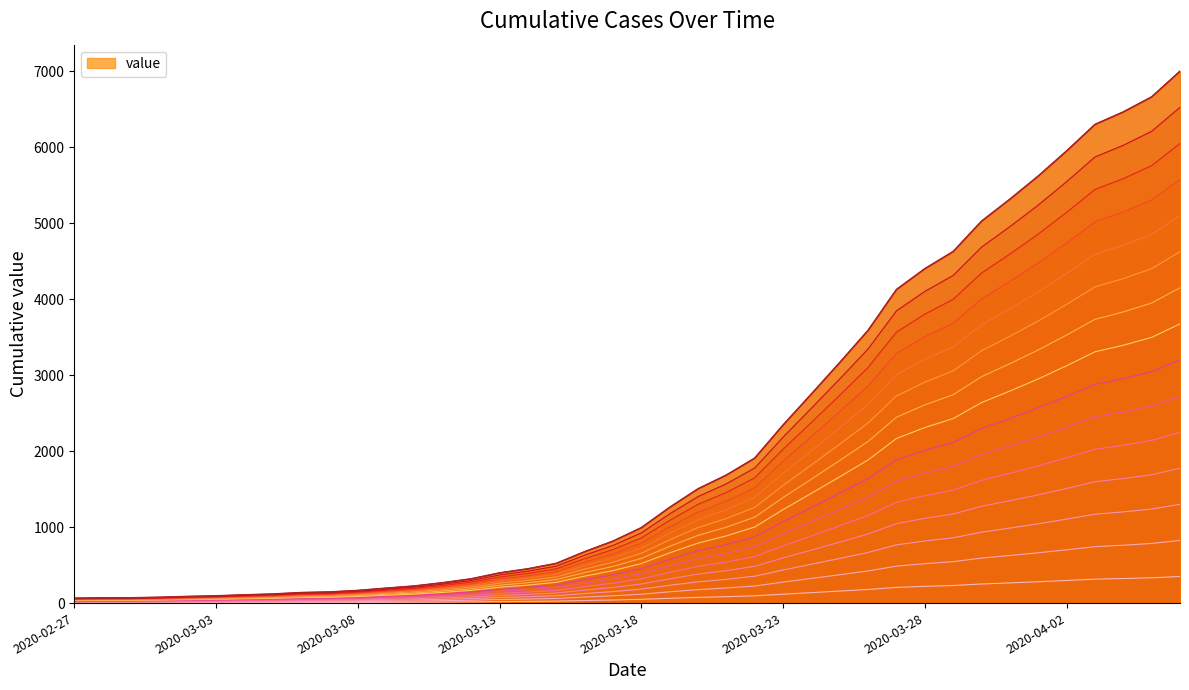

List the labels in order of value, largest first.

2020-04-06, 2020-04-05, 2020-04-04, 2020-04-03, 2020-04-02, 2020-04-01, 2020-03-31, 2020-03-30, 2020-03-29, 2020-03-28, 2020-03-27, 2020-03-26, 2020-03-25, 2020-03-24, 2020-03-23, 2020-03-22, 2020-03-21, 2020-03-20, 2020-03-19, 2020-03-18, 2020-03-17, 2020-03-16, 2020-03-15, 2020-03-14, 2020-03-13, 2020-03-12, 2020-03-11, 2020-03-10, 2020-03-09, 2020-03-08, 2020-03-07, 2020-03-06, 2020-03-05, 2020-03-04, 2020-03-03, 2020-03-02, 2020-03-01, 2020-02-29, 2020-02-28, 2020-02-27